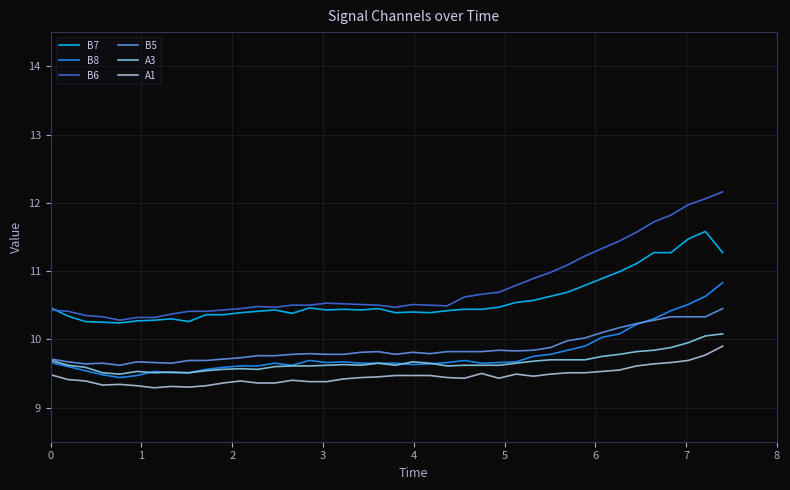

True or false: A1 and A3 cross at least once.

False